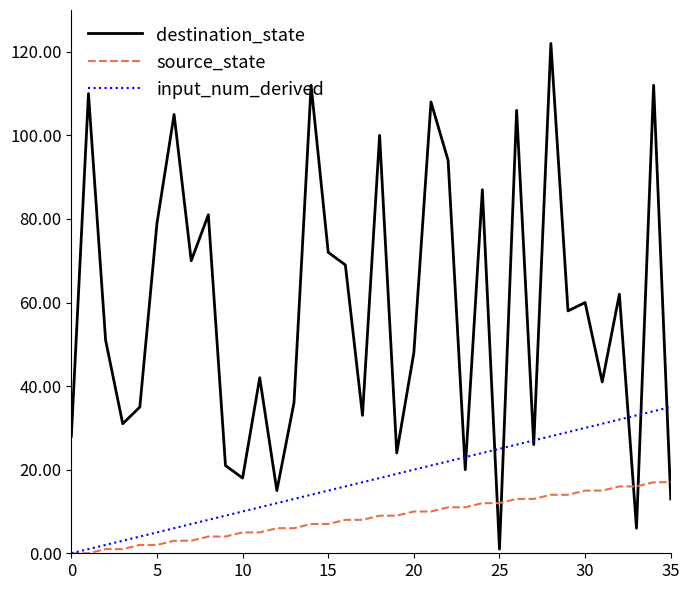

What is the maximum value for source_state?

17